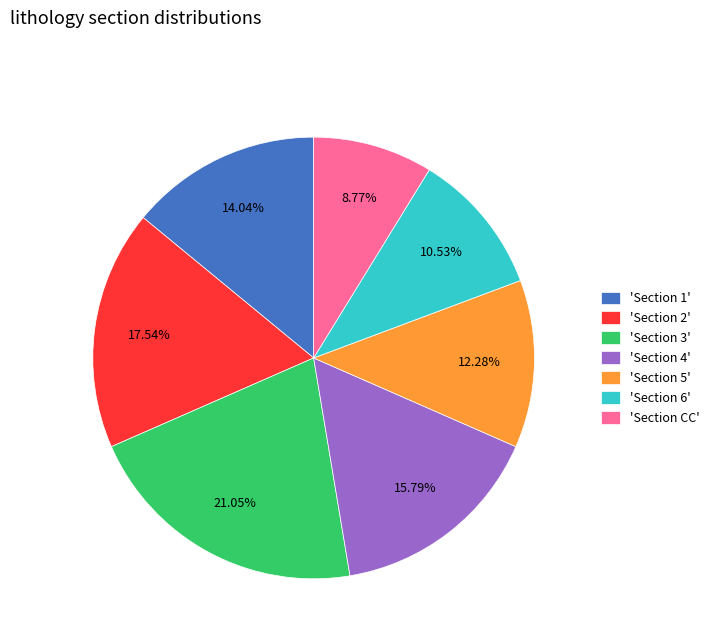

Which has a higher value, 'Section 4' or 'Section 2'?

'Section 2'